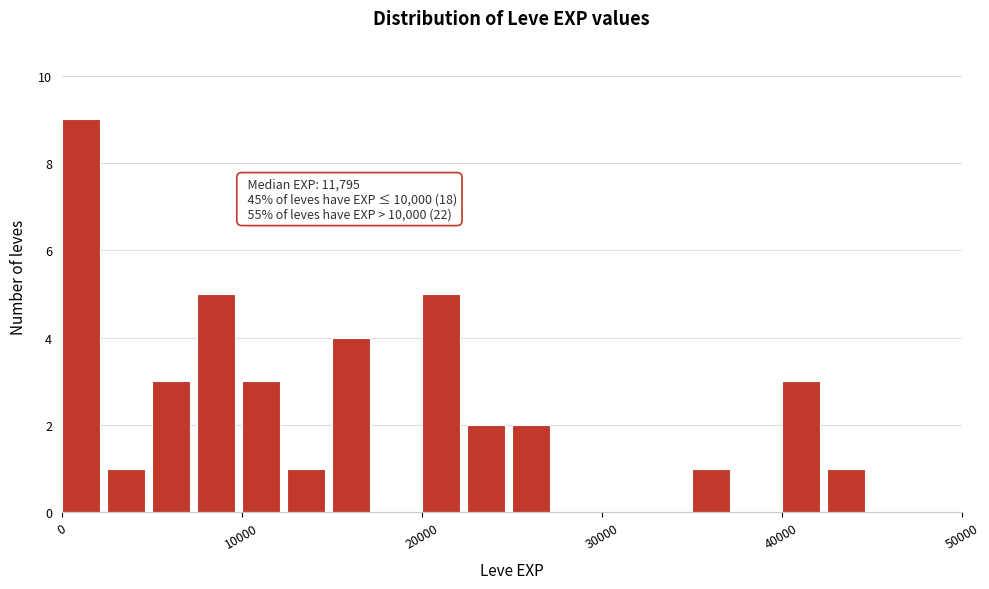

Around what value on the x-axis is the tallest bar? Give the approximate position of its centre, as read against the axis.

1000